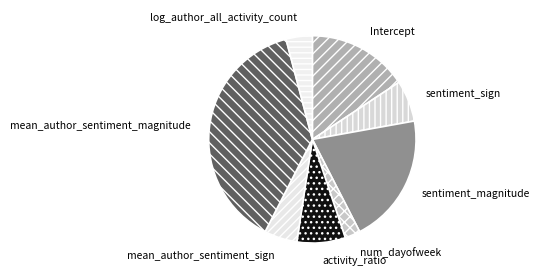

Which has a higher value, num_dayofweek or log_author_all_activity_count?

log_author_all_activity_count